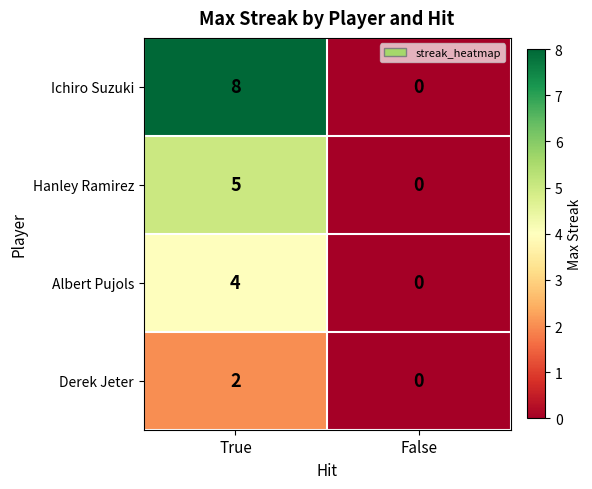

What is the sum of the Hanley Ramirez values at False and True?

5